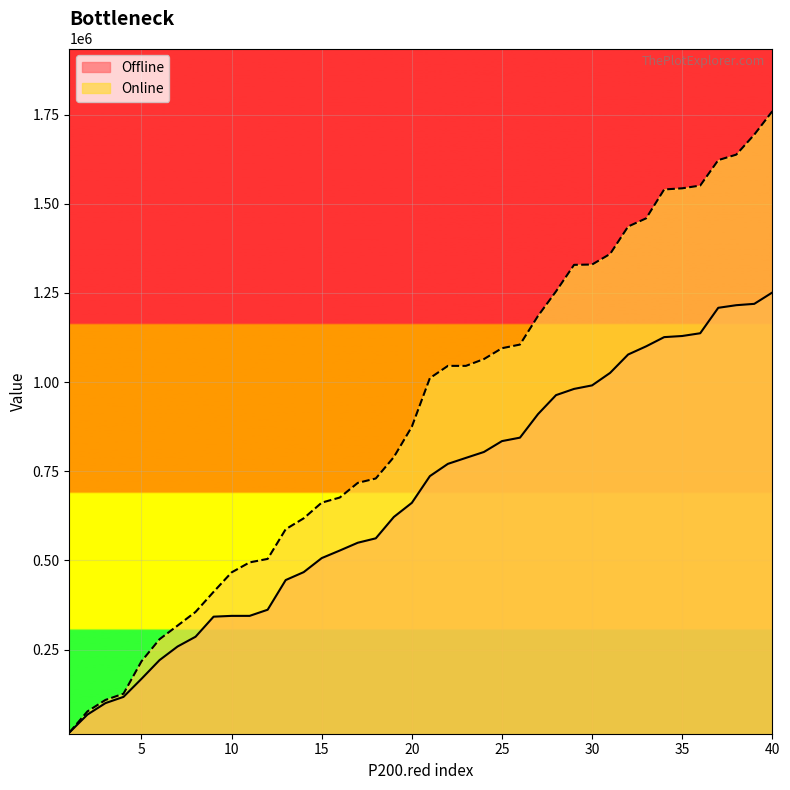

What is the sum of the Online values at 10 and 17?

1183840